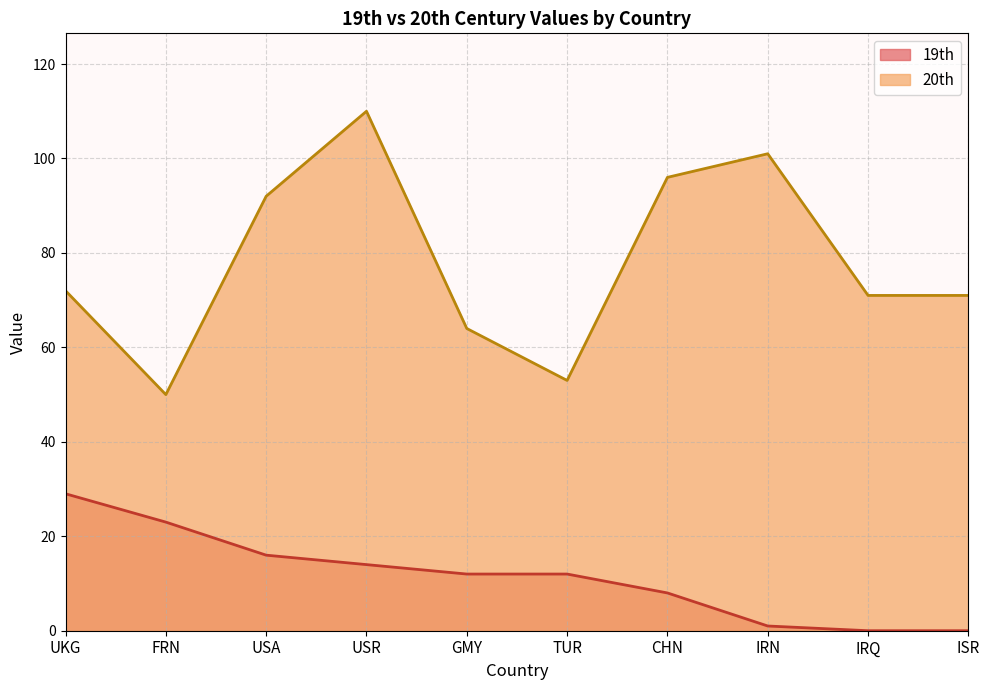

Which category has the lowest value in the 20th series?

FRN